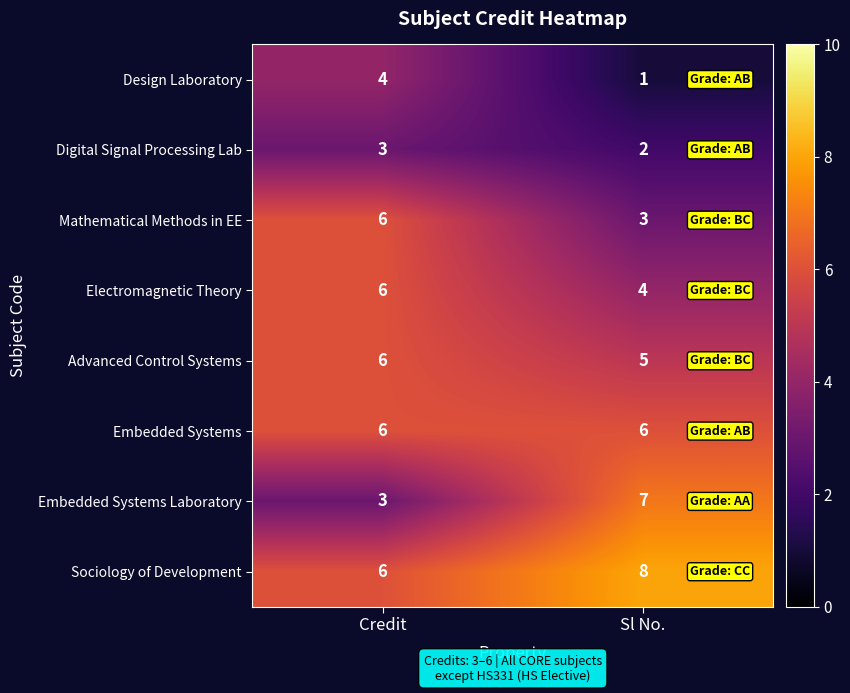

Is it true that Advanced Control Systems equals 6 at Credit?

True